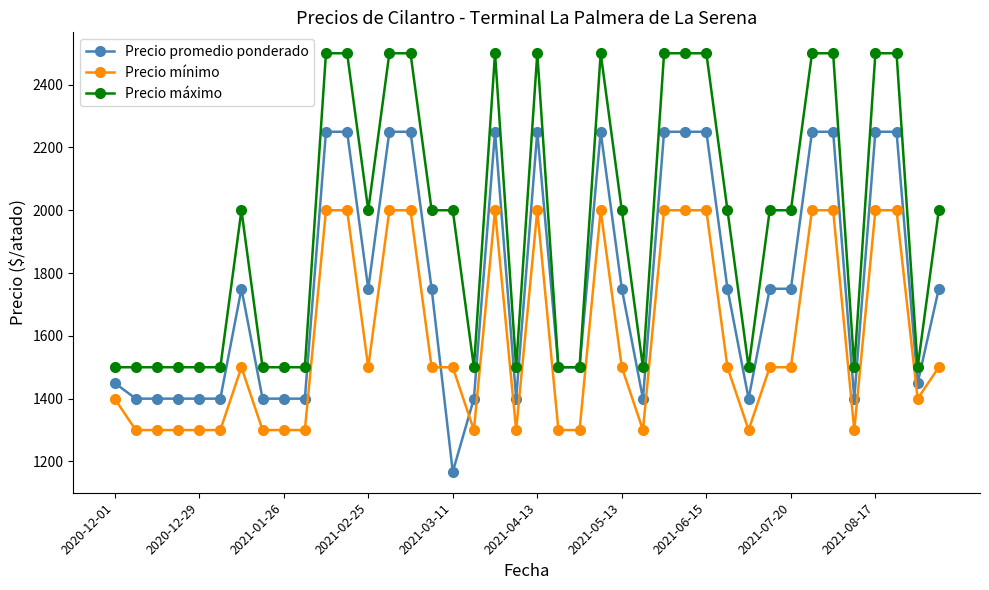

True or false: Precio máximo and Precio mínimo cross at least once.

False